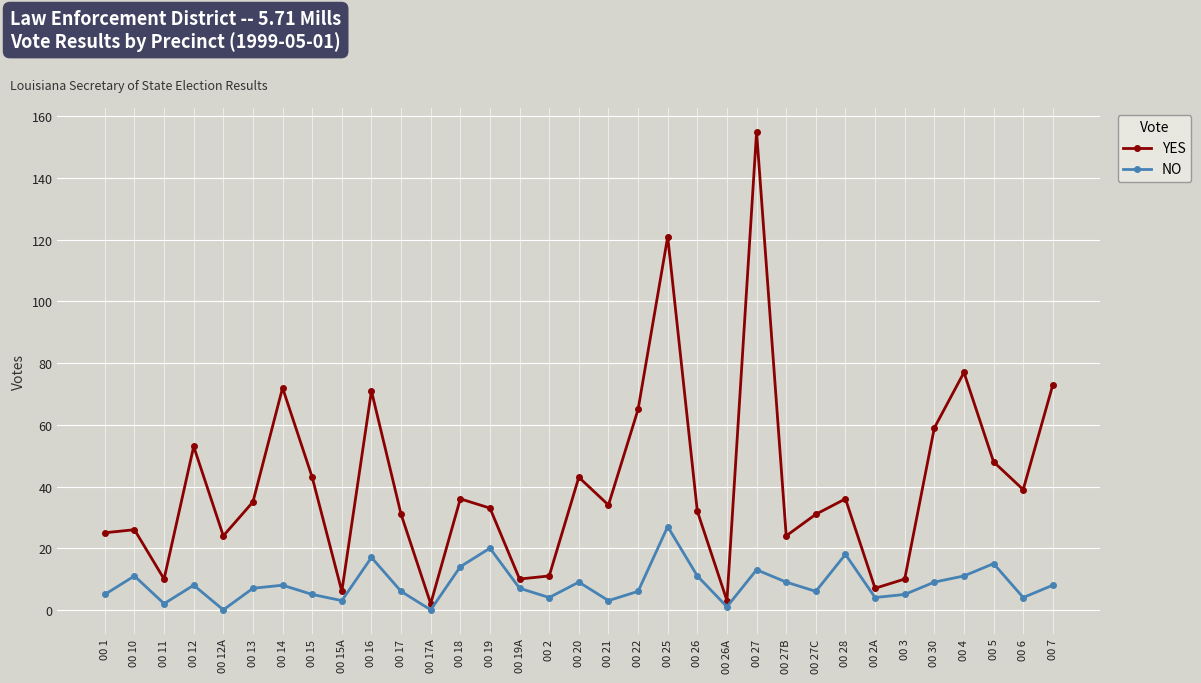

Does the chart have visible grid lines?

Yes